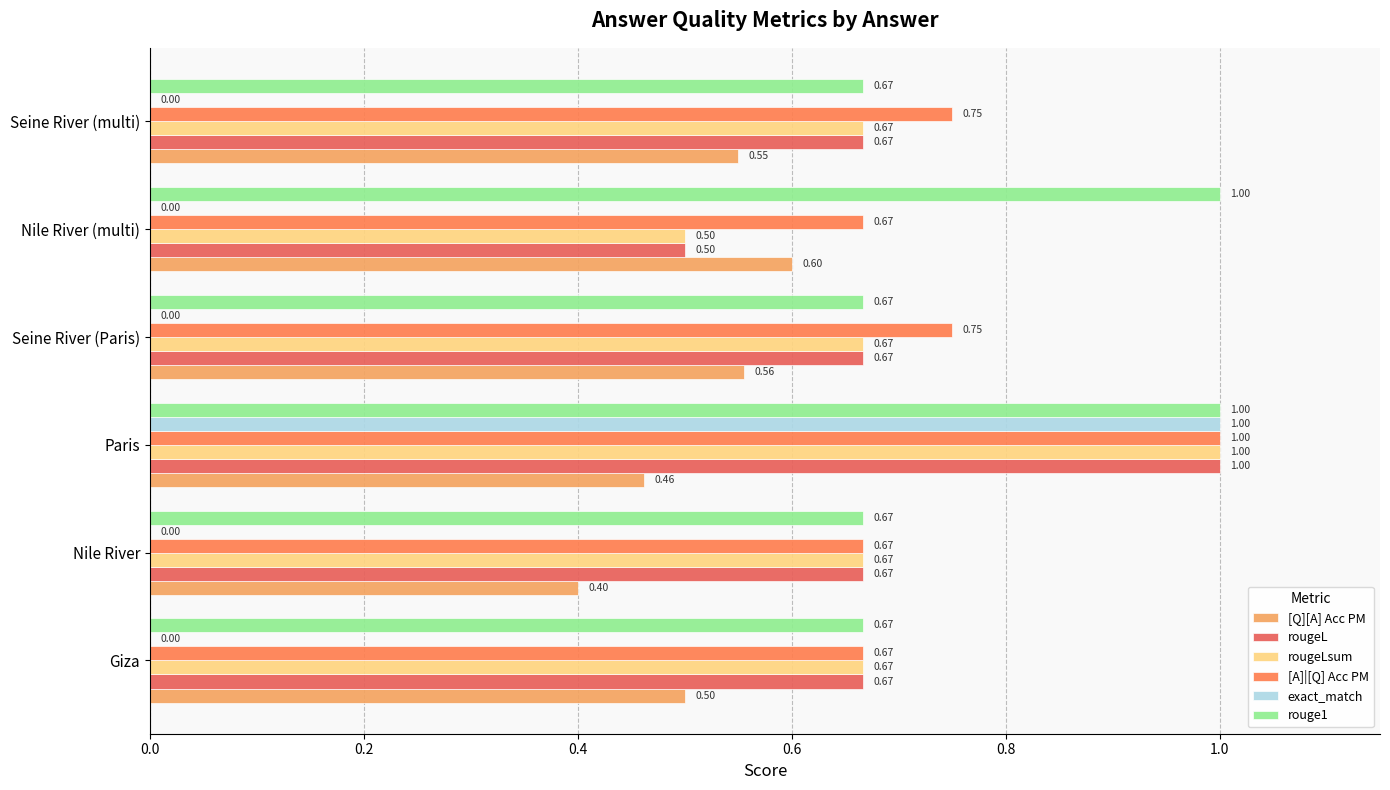

Which series has the largest range (max minus min)?

exact_match